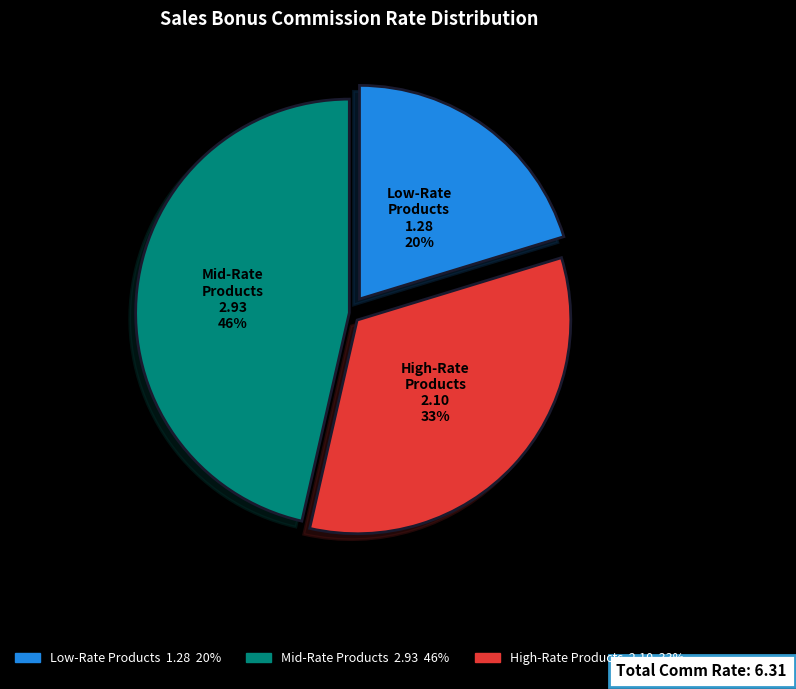

Which slice is the largest?

Mid-Rate Products